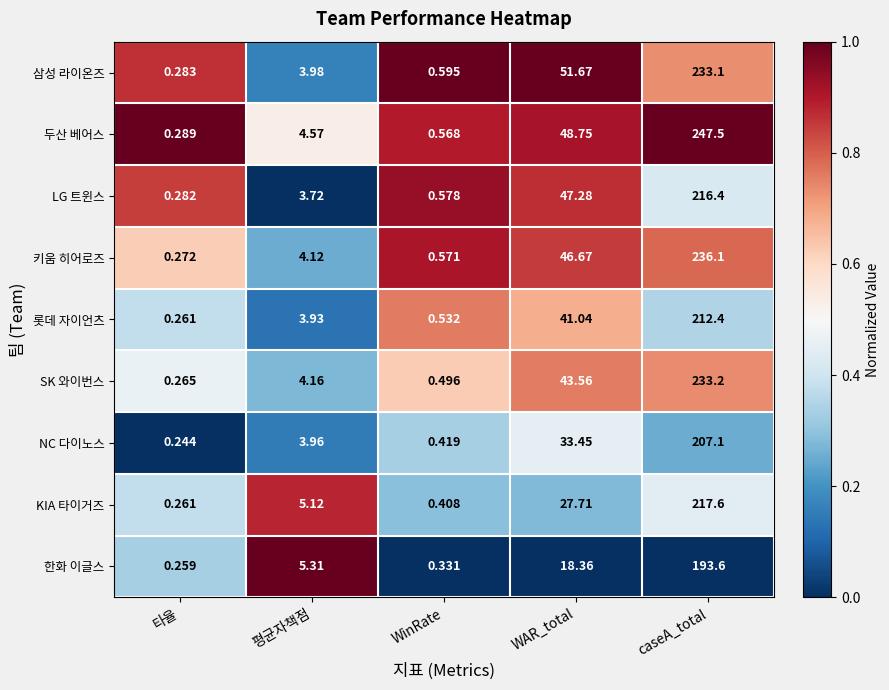

What is the spread (max minus min) of values at 타율?

0.0